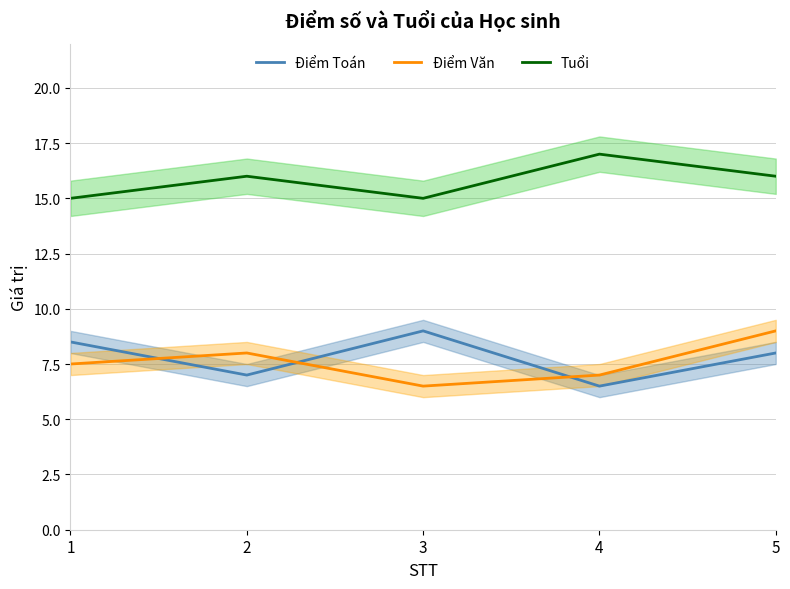

Which series has the largest total across all categories?

Tuổi